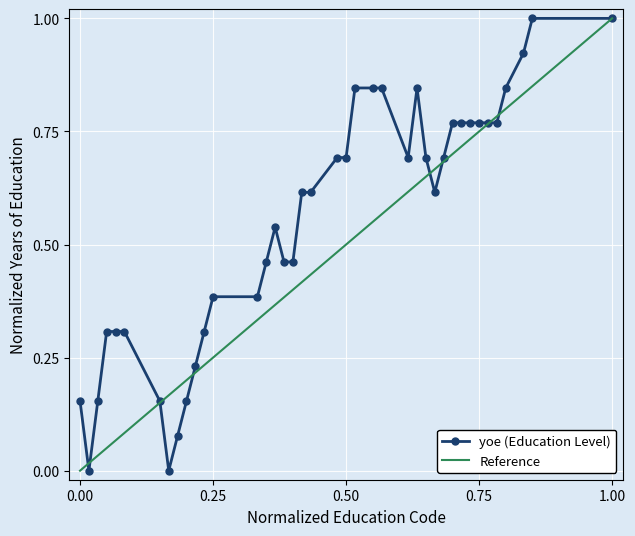

What is the greatest value displayed?

1.0